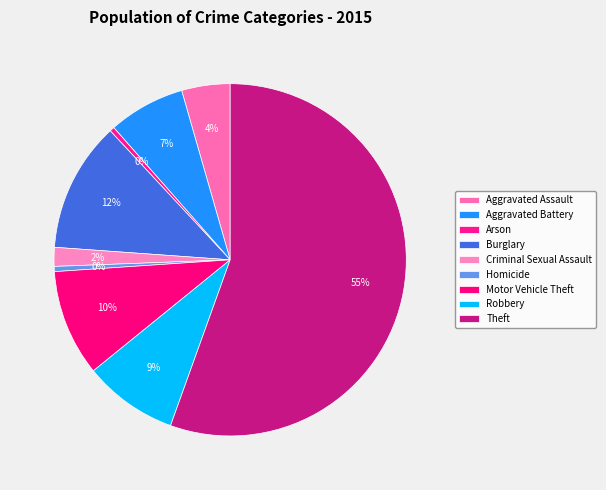

What percentage is NOT represented by Theft?

44.5%